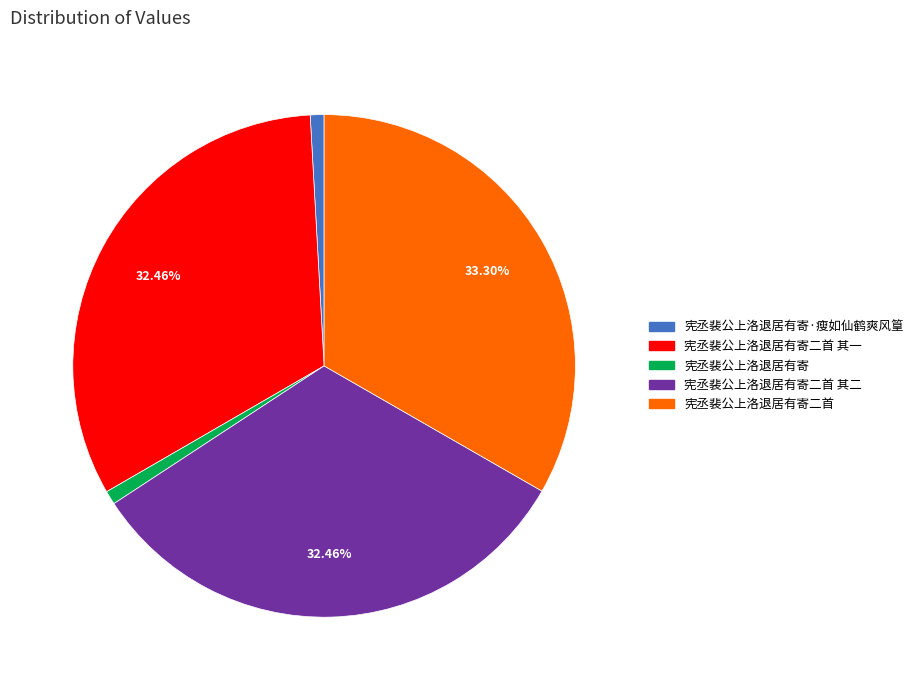

Is 宪丞裴公上洛退居有寄二首 其一 the majority of the pie?

No